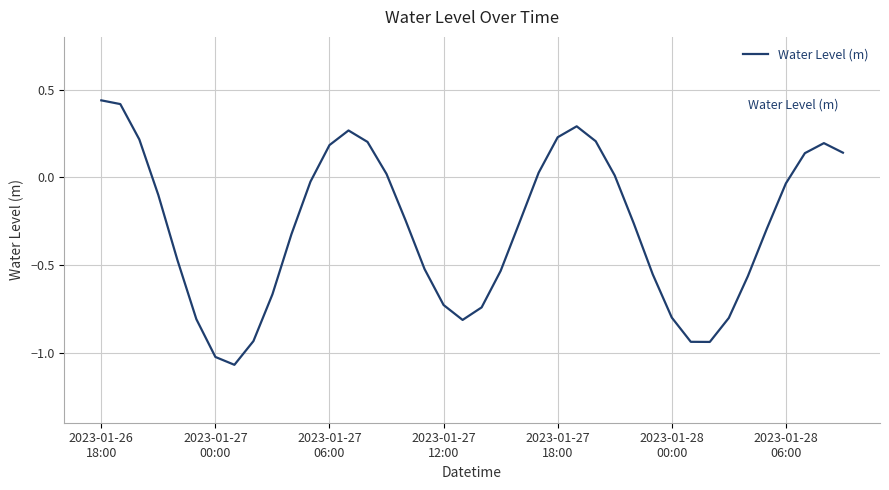

At which category does the chart reach its minimum across all series?

7